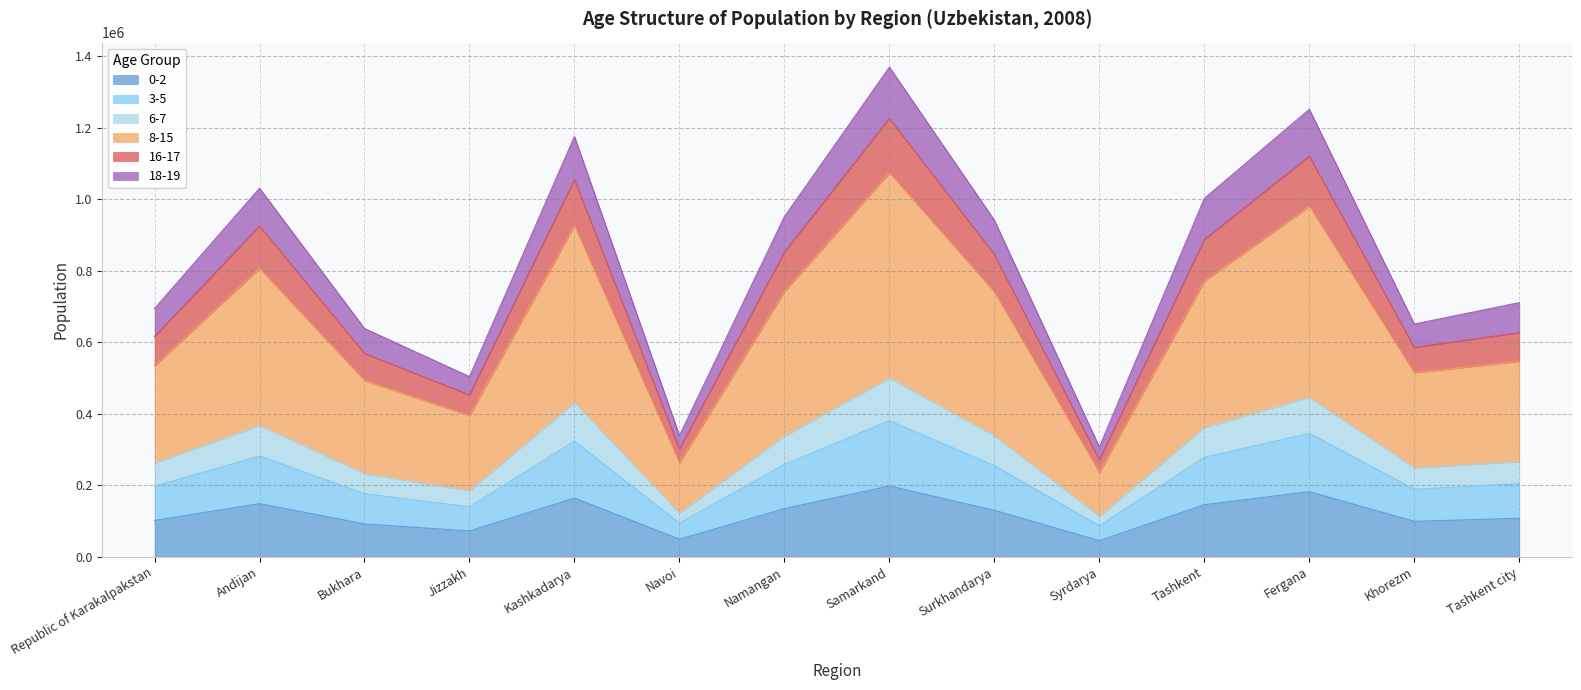

True or false: 0-2 has a value of 101645 at Republic of Karakalpakstan.

True